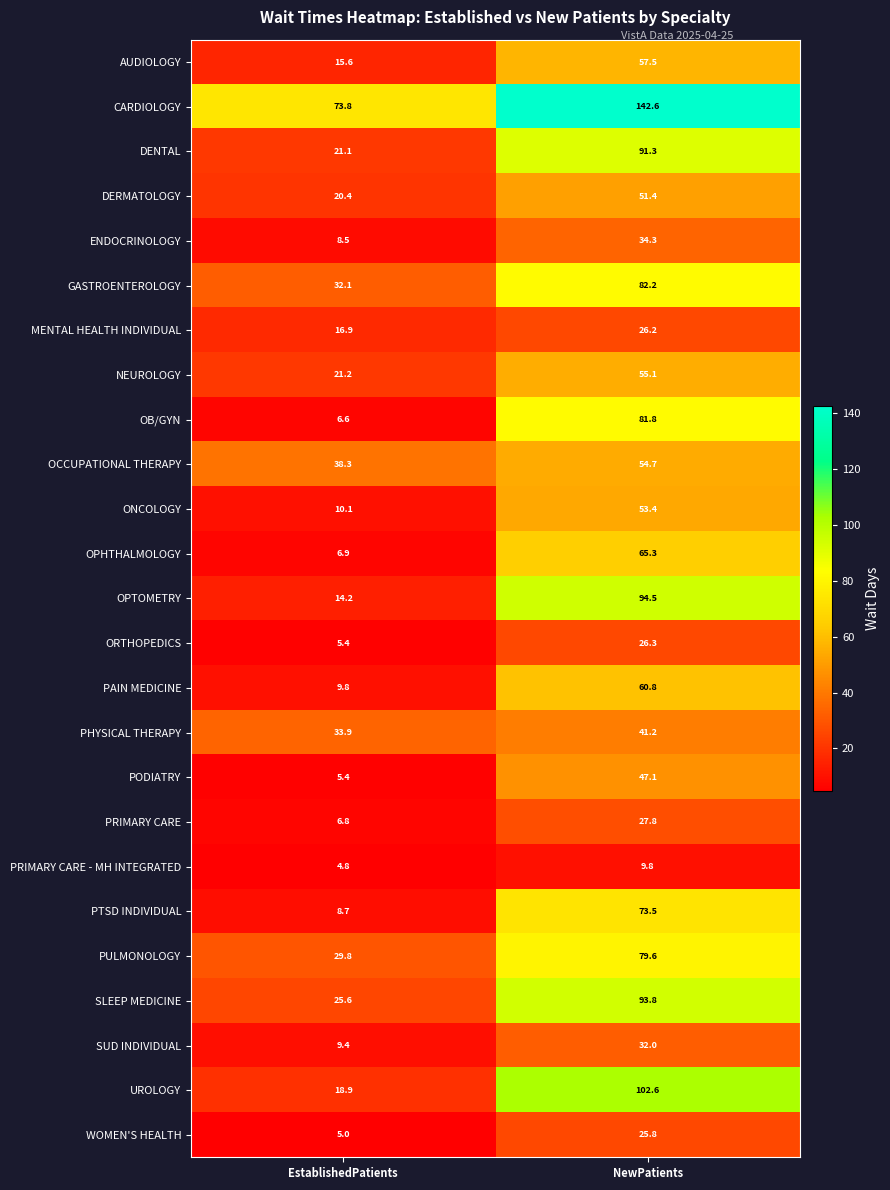

What is the difference between the maximum and minimum values in the UROLOGY series?

83.7